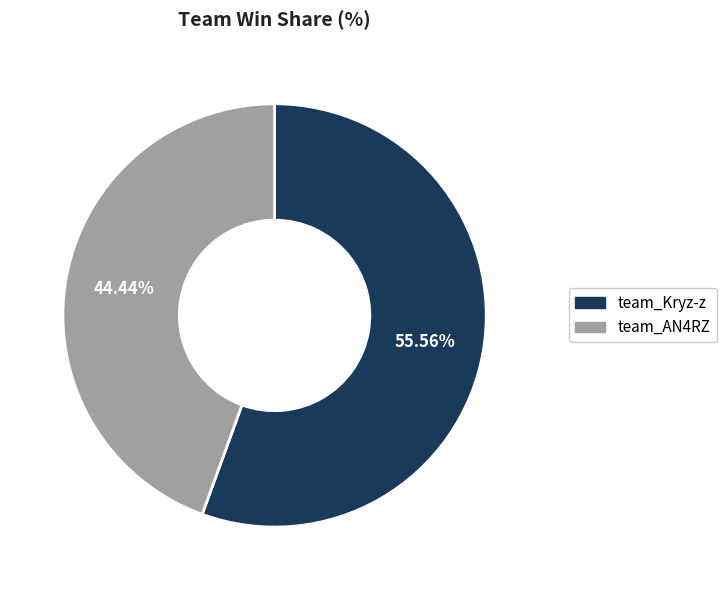

Which slice is the smallest?

team_AN4RZ